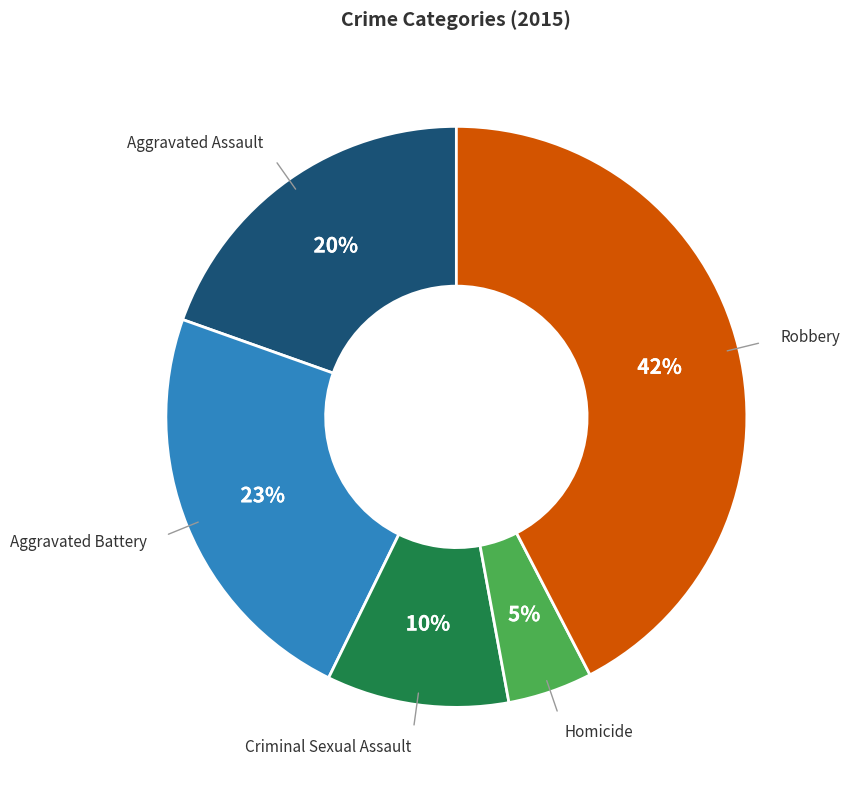

Between Aggravated Battery and Robbery, which is larger?

Robbery